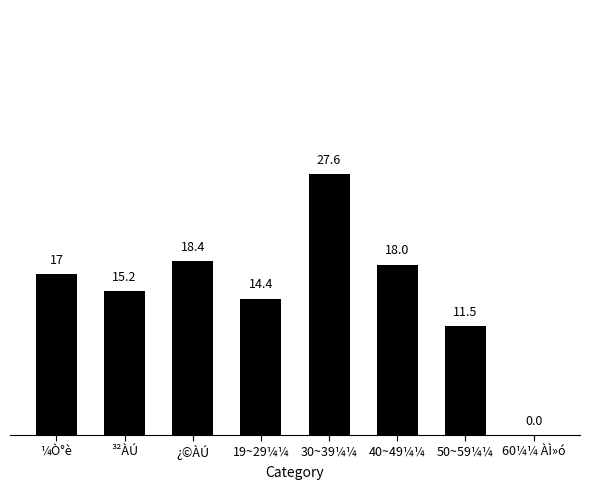

What is the change in value from 19~29¼¼ to 40~49¼¼?

+3.6